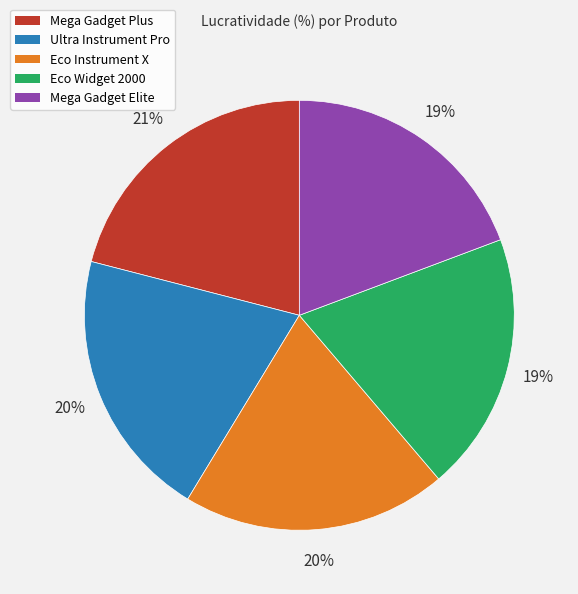

Does Mega Gadget Elite account for over 50% of the chart?

No